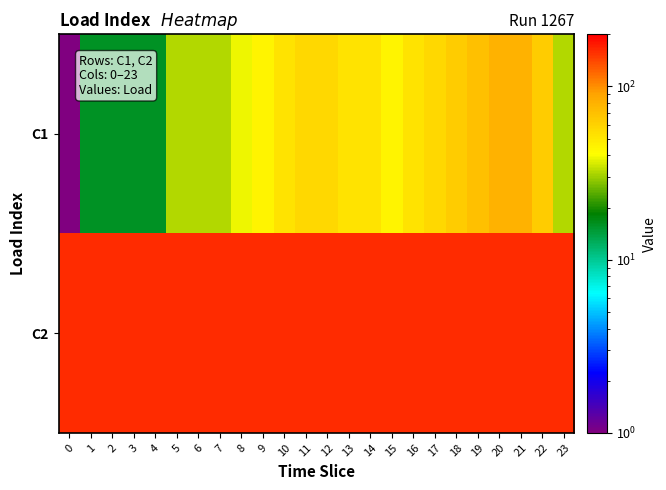

At 1, list the series in order from smallest to largest.

row_0, row_1